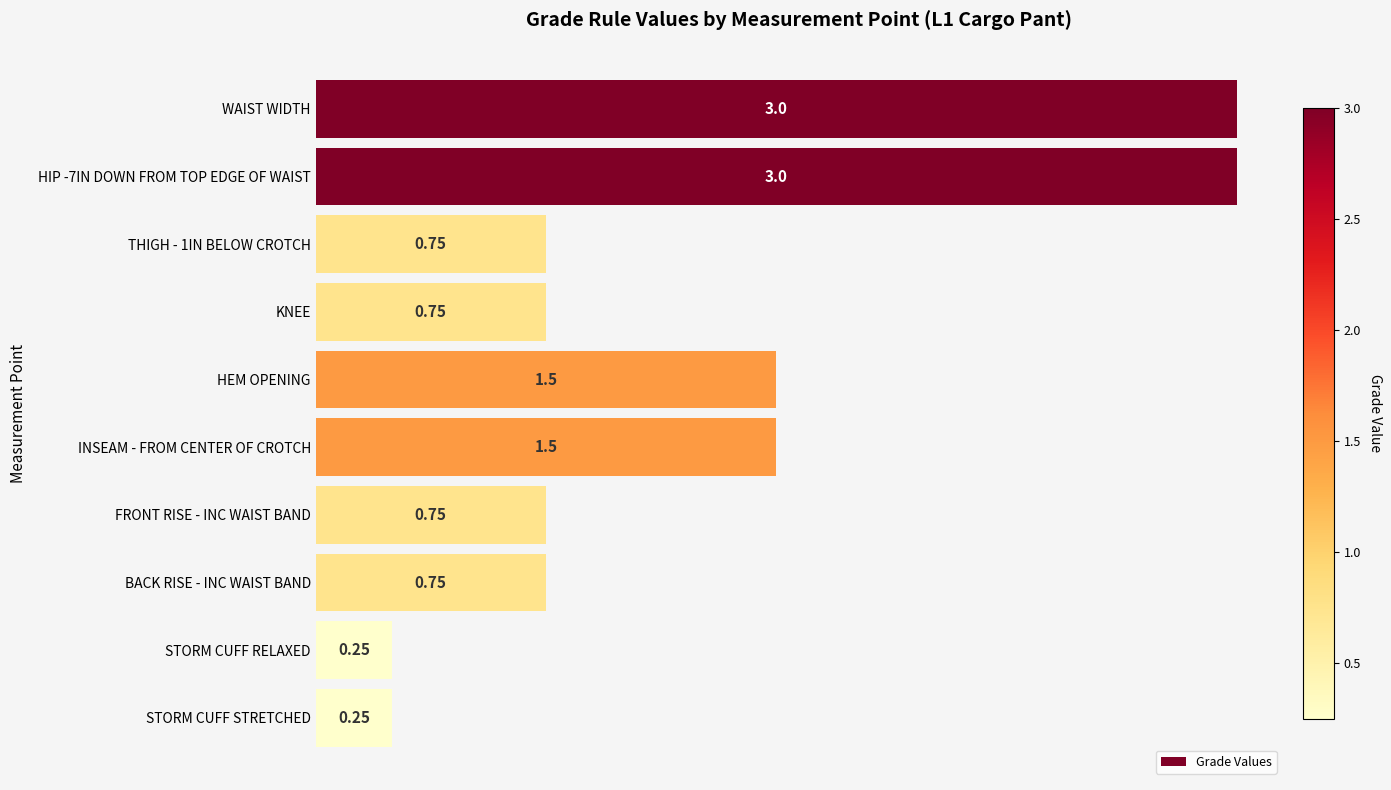

What is the label of the 6th bar from the top?

INSEAM - FROM CENTER OF CROTCH